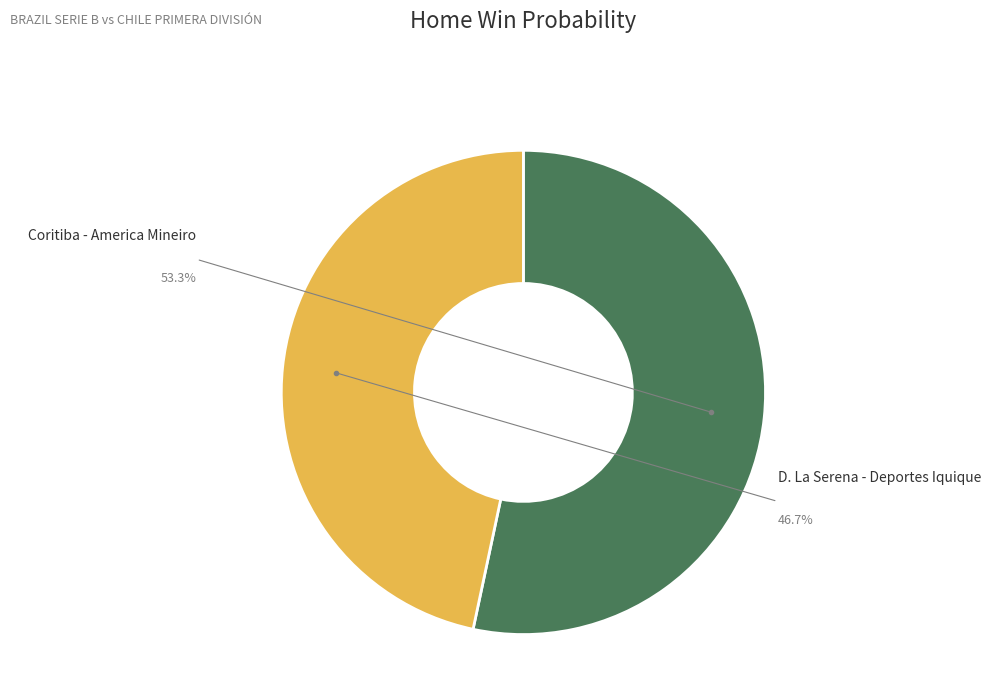

How many slices are in this pie chart?

2